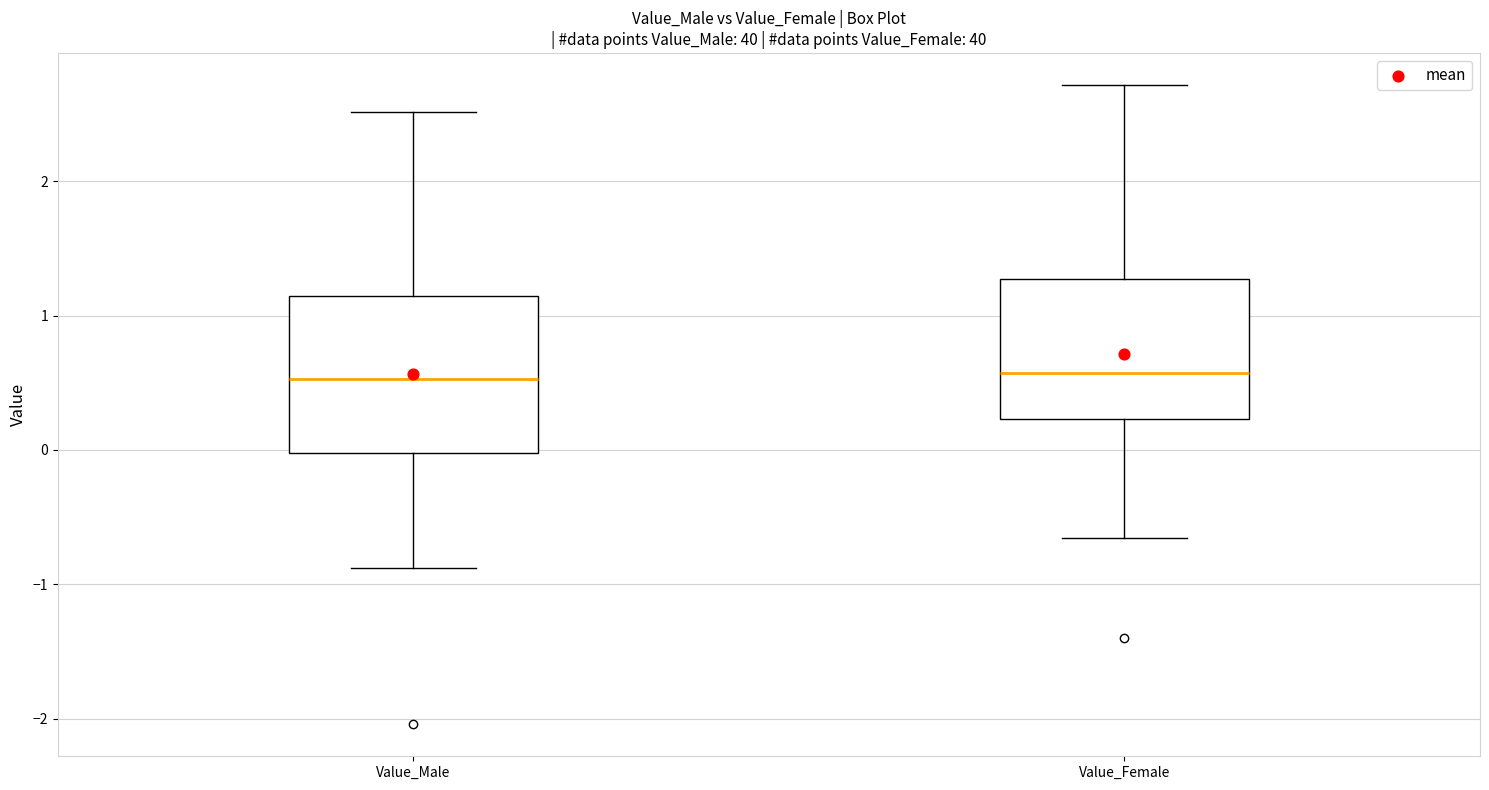

Reading left to right, transcribe this box plot: for each box, give where its median line is, the range the box spans, and where its two whiskers end, as read against the y-axis. The values are not printed on the chart, so give them approximately, as read against the axis.

Value_Male: median 0.5, box 0.0 to 1.1, whiskers -0.9 to 2.5
Value_Female: median 0.6, box 0.2 to 1.3, whiskers -0.7 to 2.7